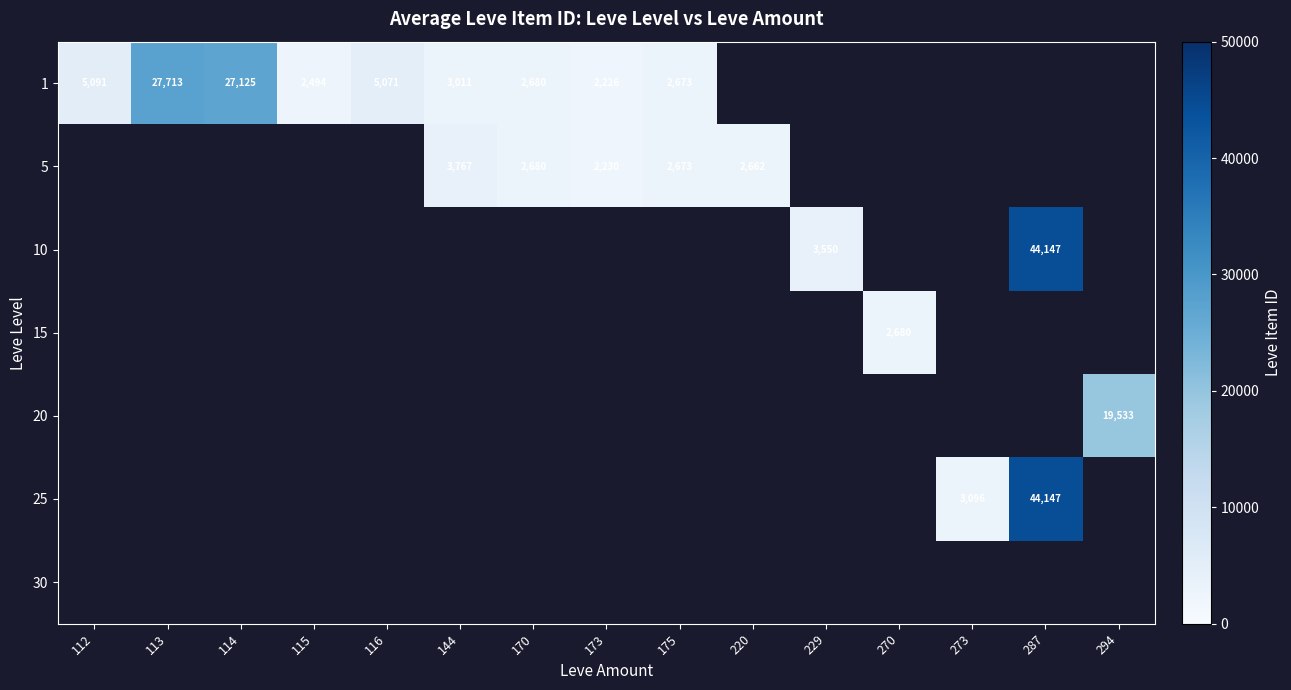

The value of 25 at 287 is 27574. True or false?

False